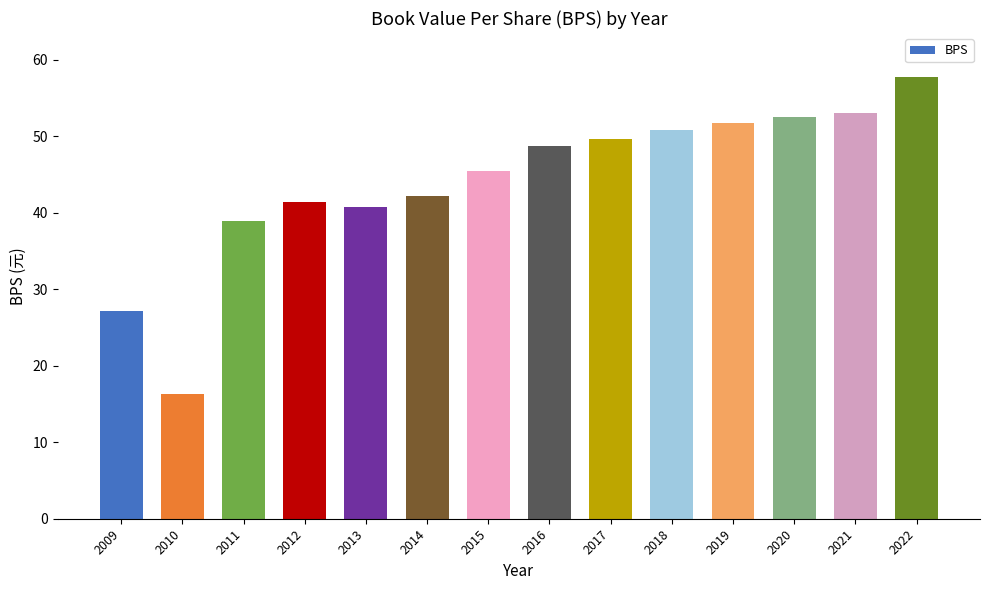

The chart shows a value of 52.5 at 2020. True or false?

True